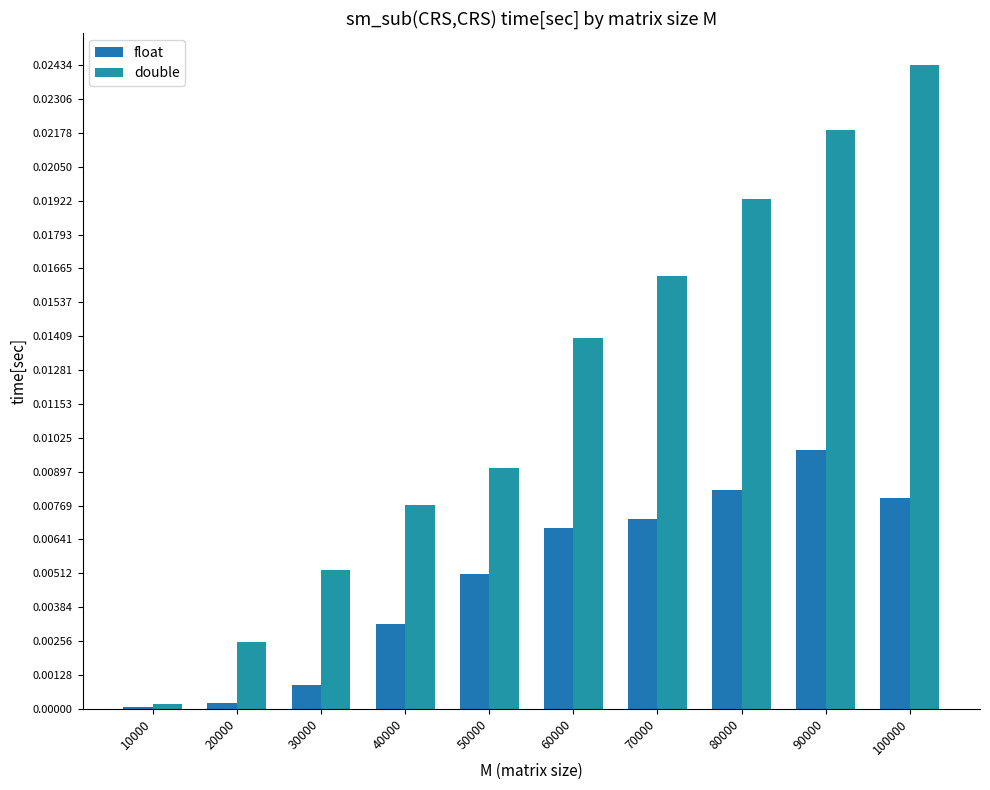

How many data points does each series have?

10